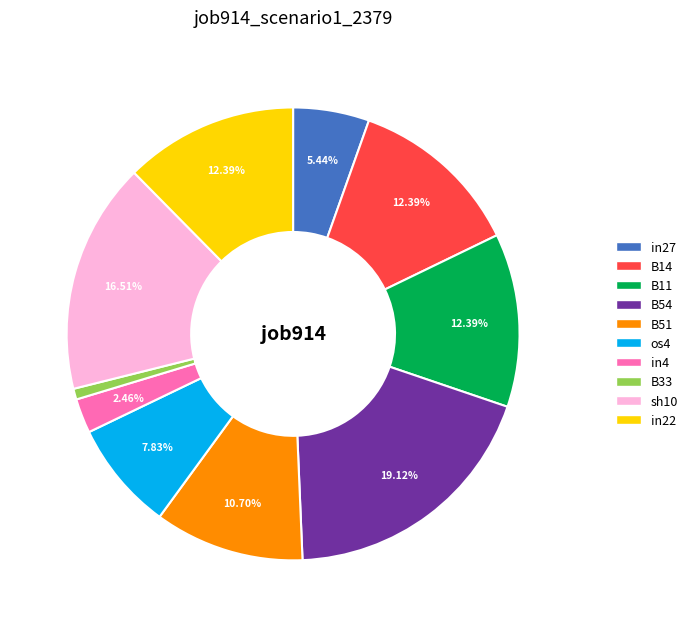

Between in27 and in22, which is larger?

in22